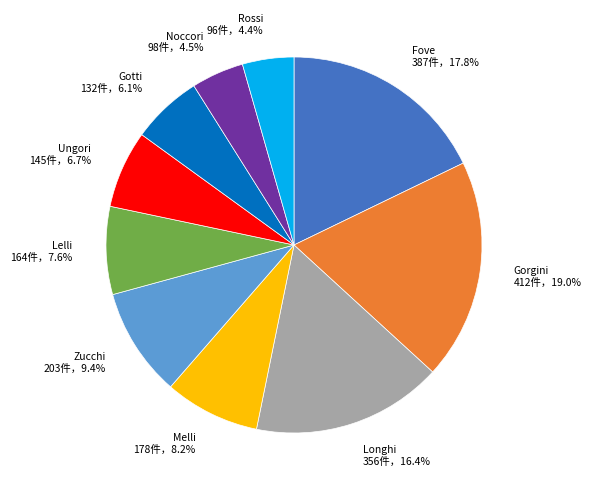

Is it true that Gorgini is 19% of the pie?

True